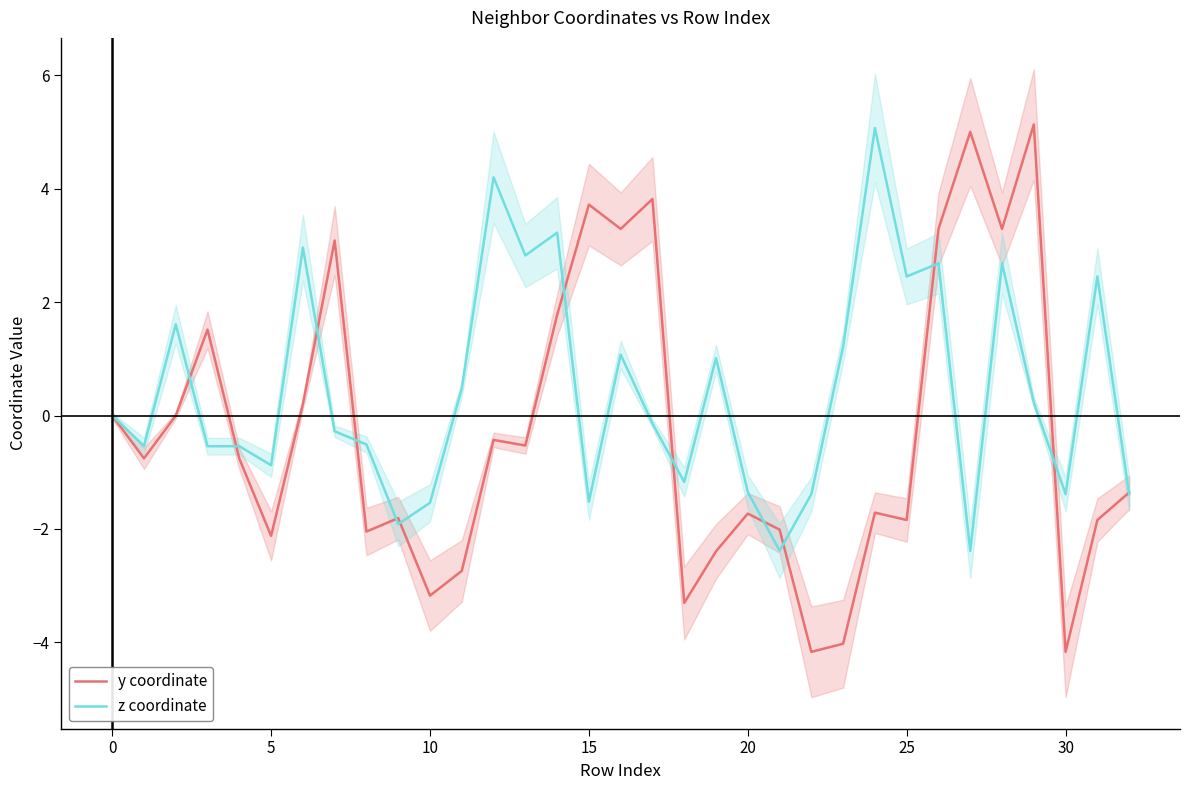

How many values in the y coordinate series exceed 0?

12